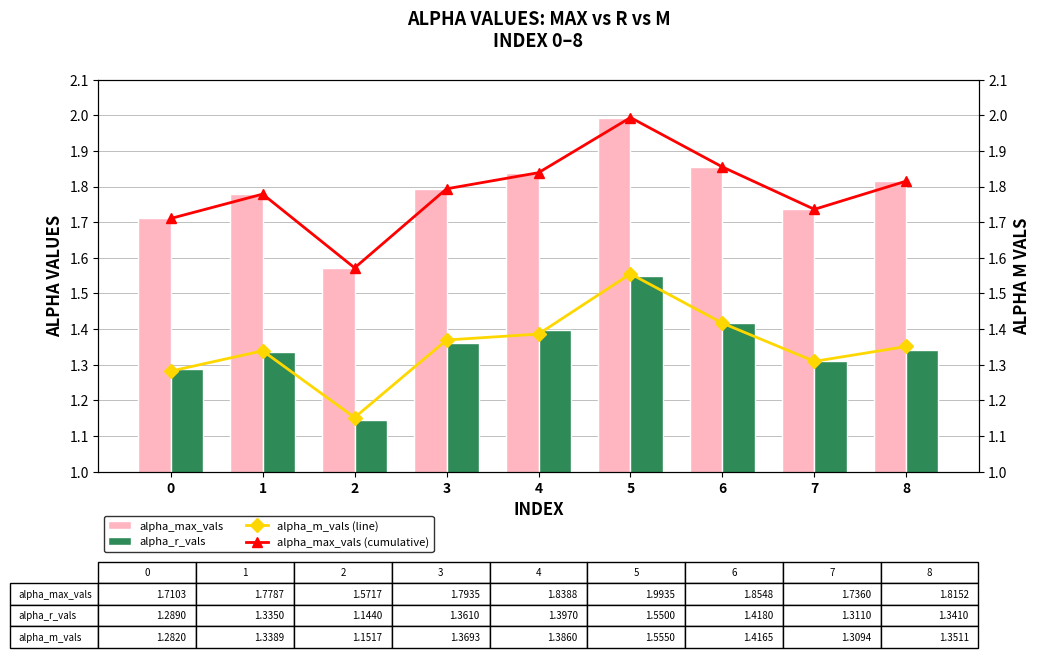

What is the value of the alpha_m_vals (line) bar at the 5th from the left?

1.4